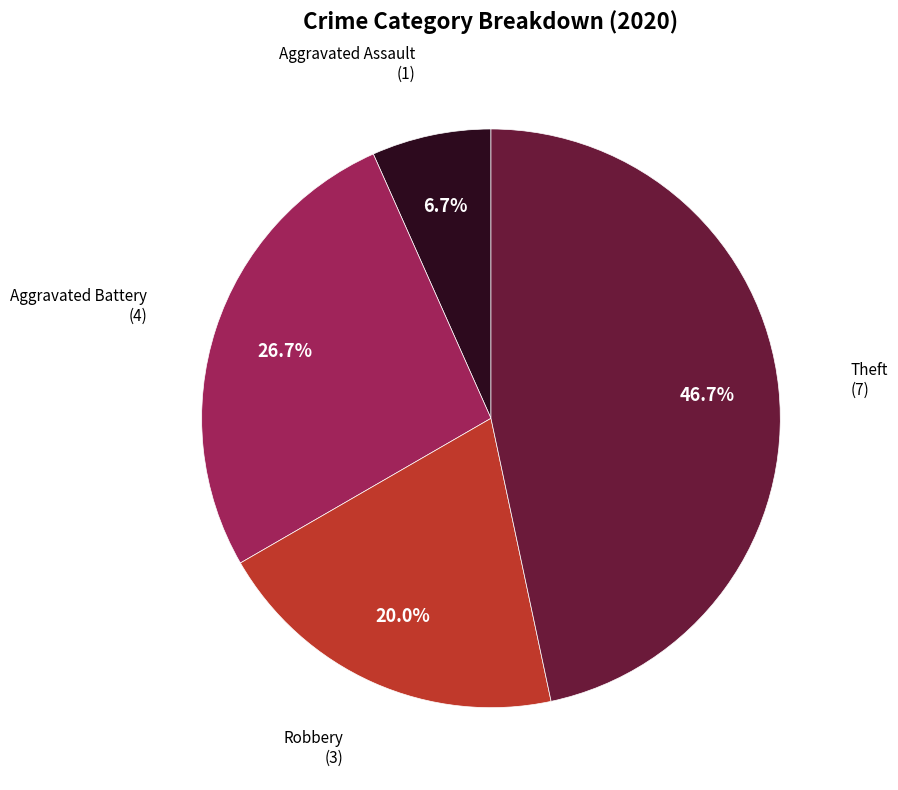

Is there any slice that represents more than half of the pie?

No